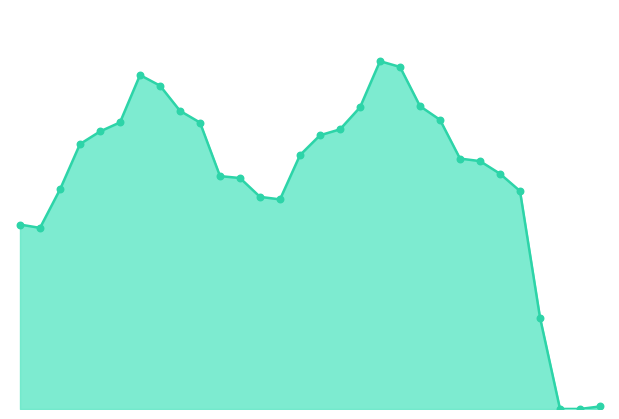

Does the chart have visible grid lines?

No